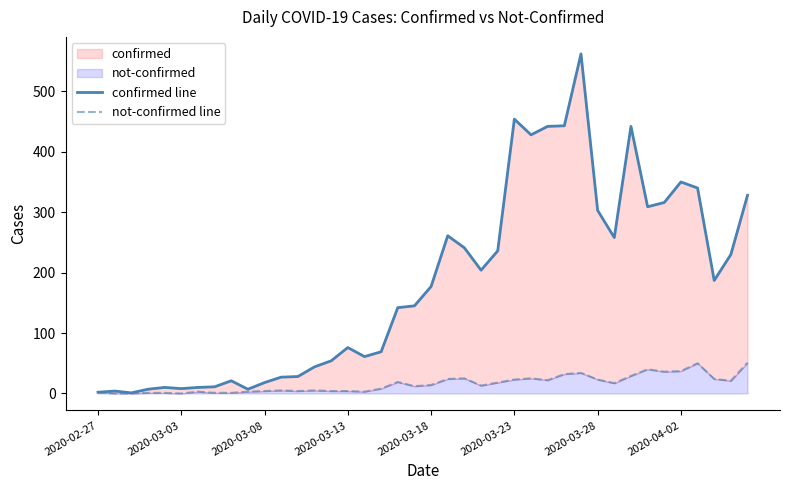

Is it true that not-confirmed line equals 25 at 24?

False